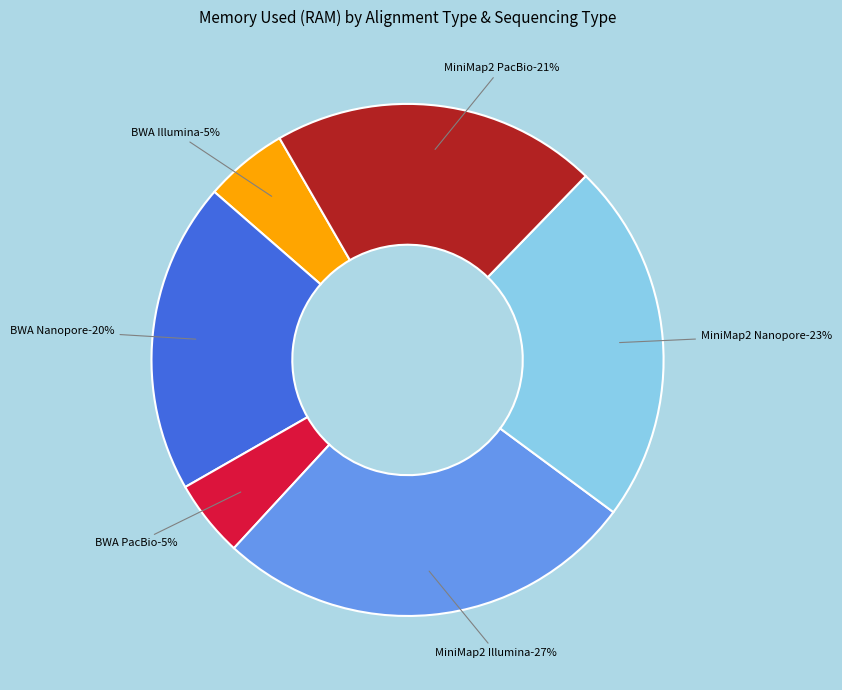

Is it true that MiniMap2 Illumina is 27% of the pie?

True